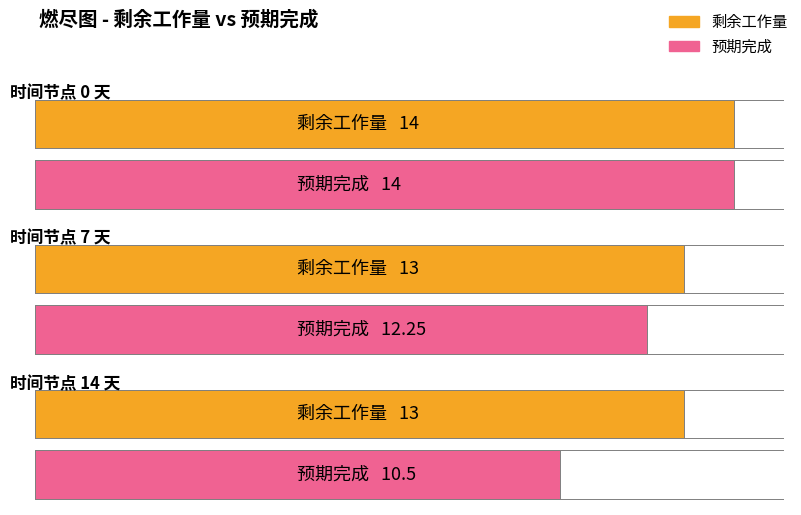

True or false: 剩余工作量 has a value of 14.0 at 0.

True